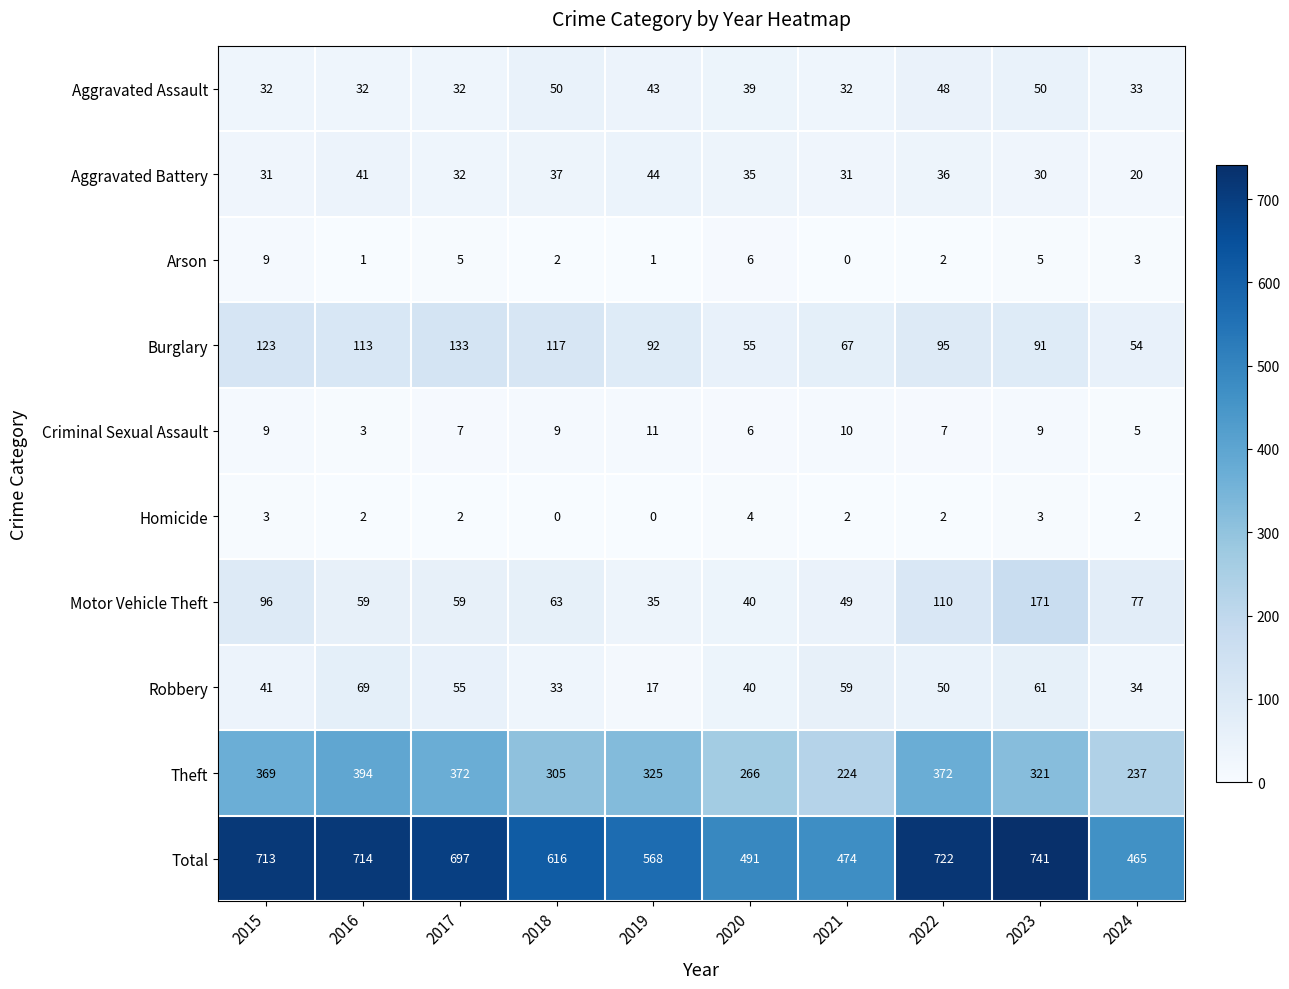

What is the difference between the maximum and minimum values in the Aggravated Battery series?

24